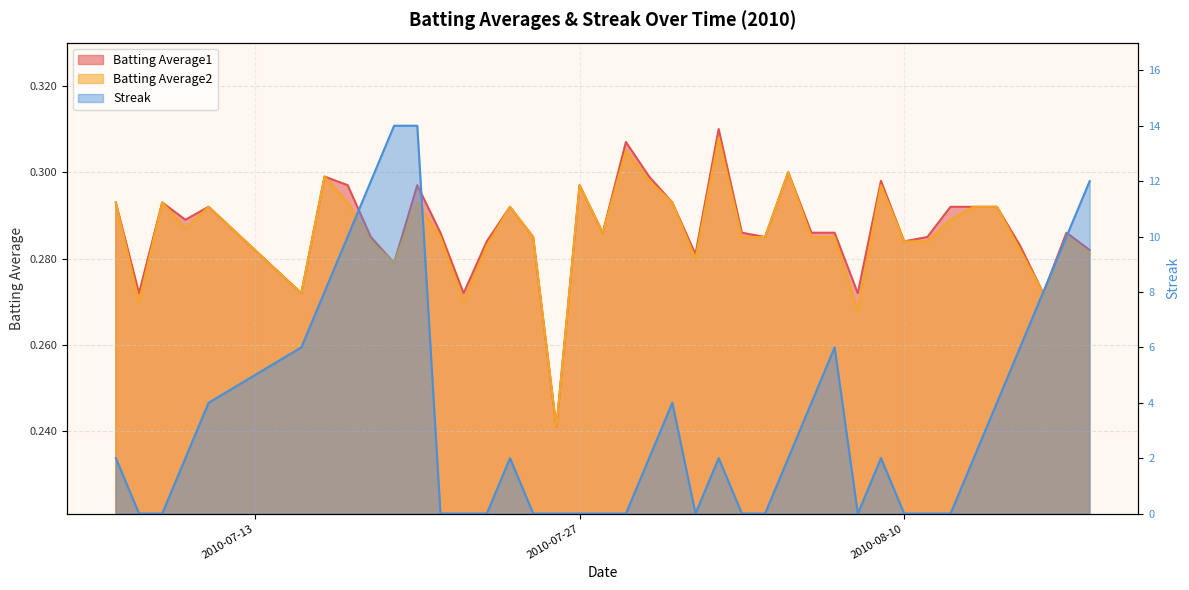

Does the chart display data point markers on the line(s)?

No